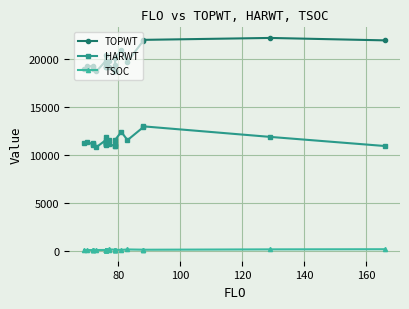

In HARWT, how many points are higher than both neighbors (excluding endpoints)?

9